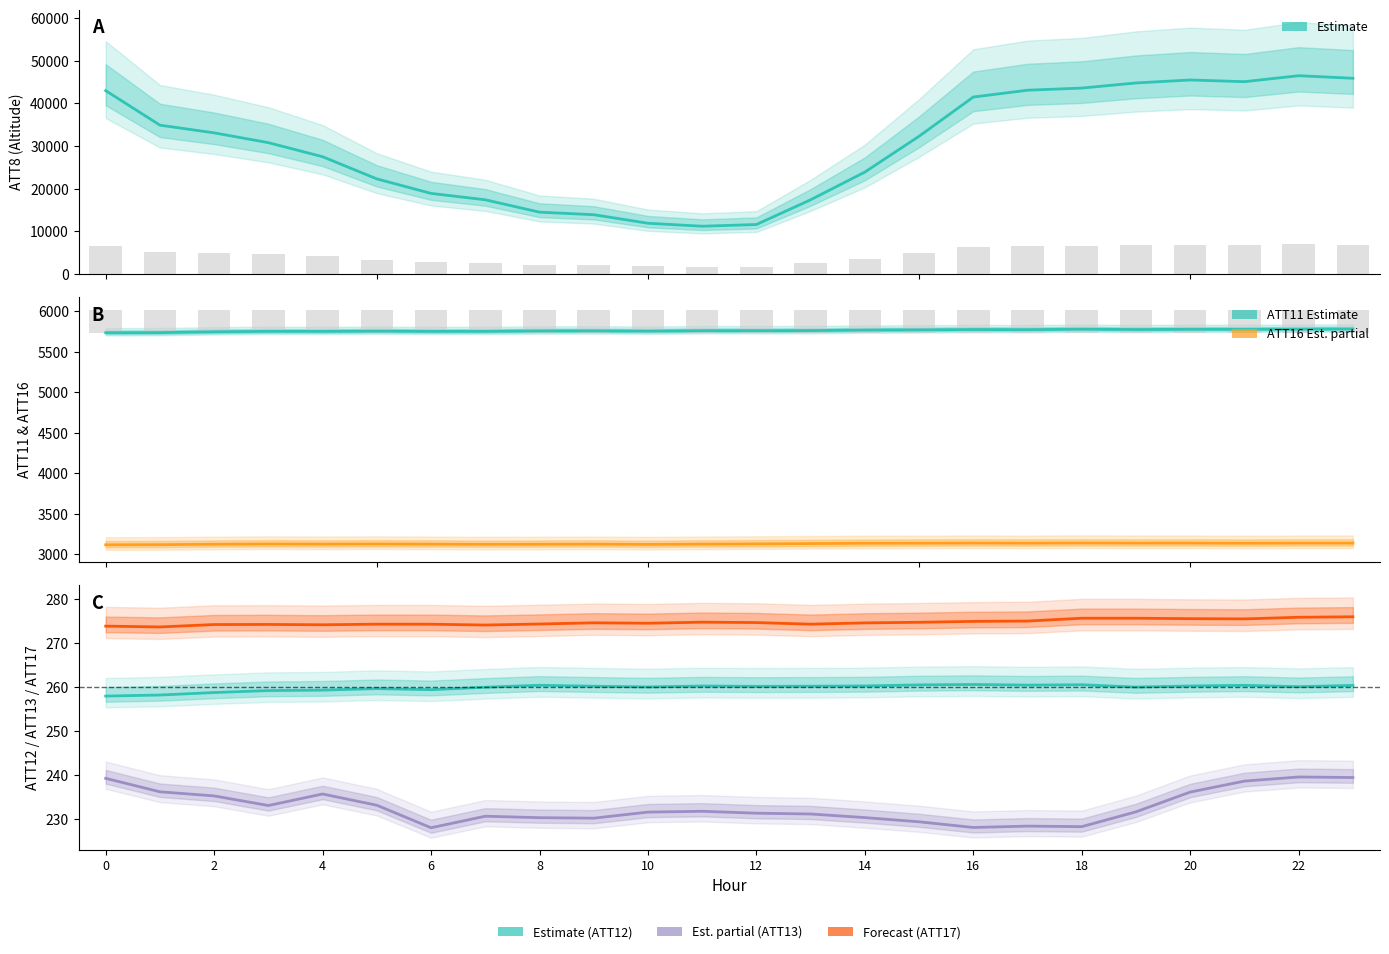

Count the number of data series in this chart.

6